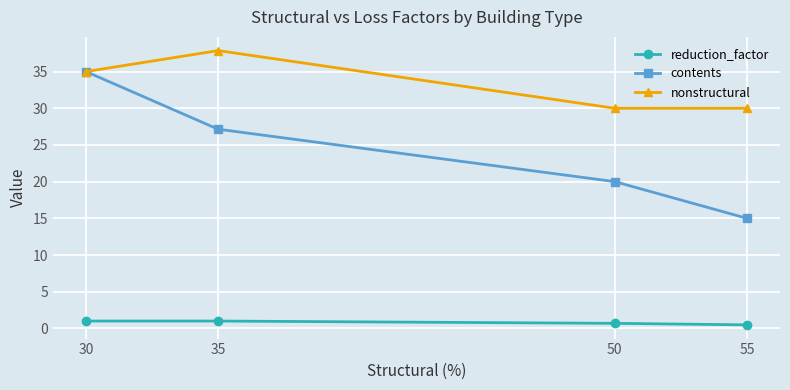

True or false: contents and reduction_factor cross at least once.

False